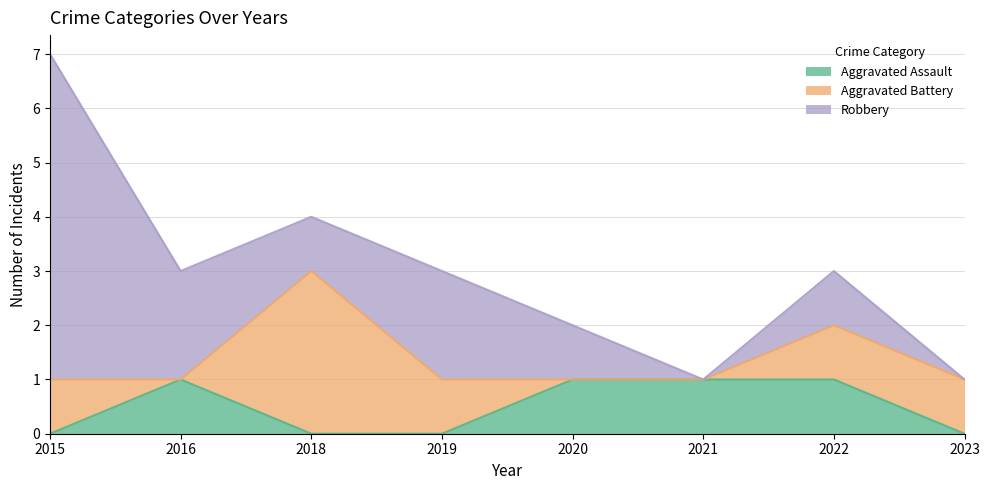

Rank the categories by Robbery value from highest to lowest.

2015, 2016, 2019, 2018, 2020, 2022, 2021, 2023